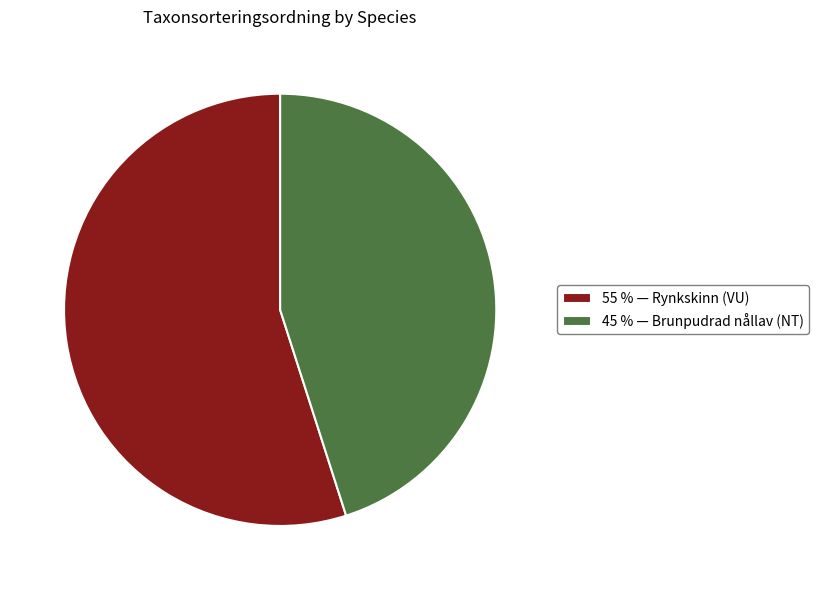

Combined, do 45 % — Brunpudrad nållav (NT) and 55 % — Rynkskinn (VU) account for over 50%?

Yes